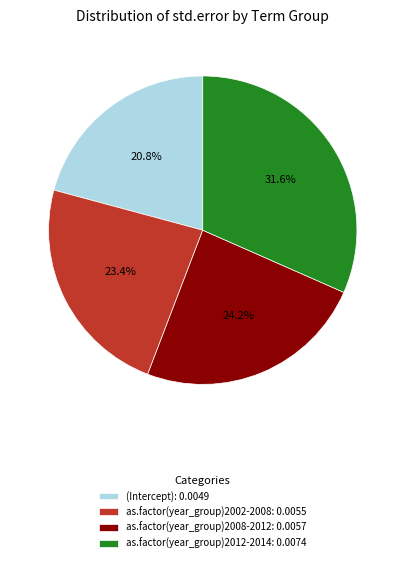

To the nearest percent, what percentage of the pie is as.factor(year_group)2002-2008?

23%